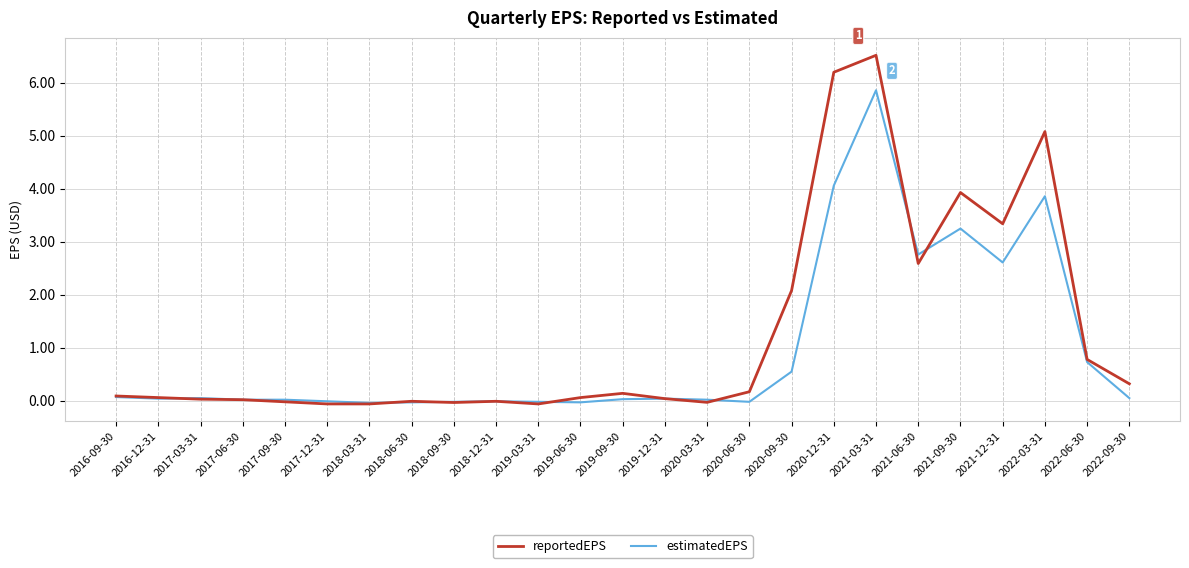

At which category does the chart reach its peak across all series?

2021-03-31